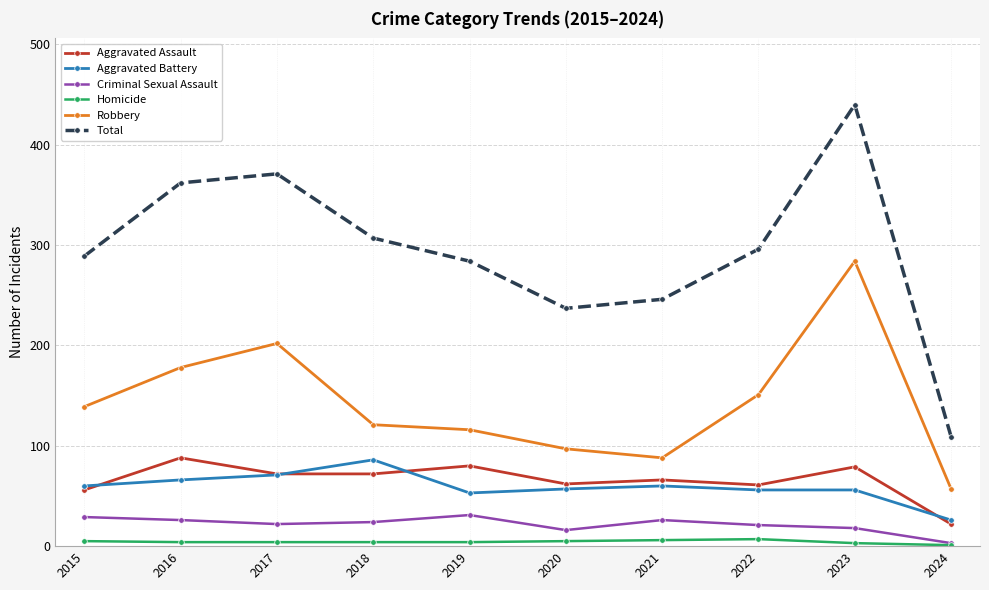

At how many categories does at least one series exceed 119?

9